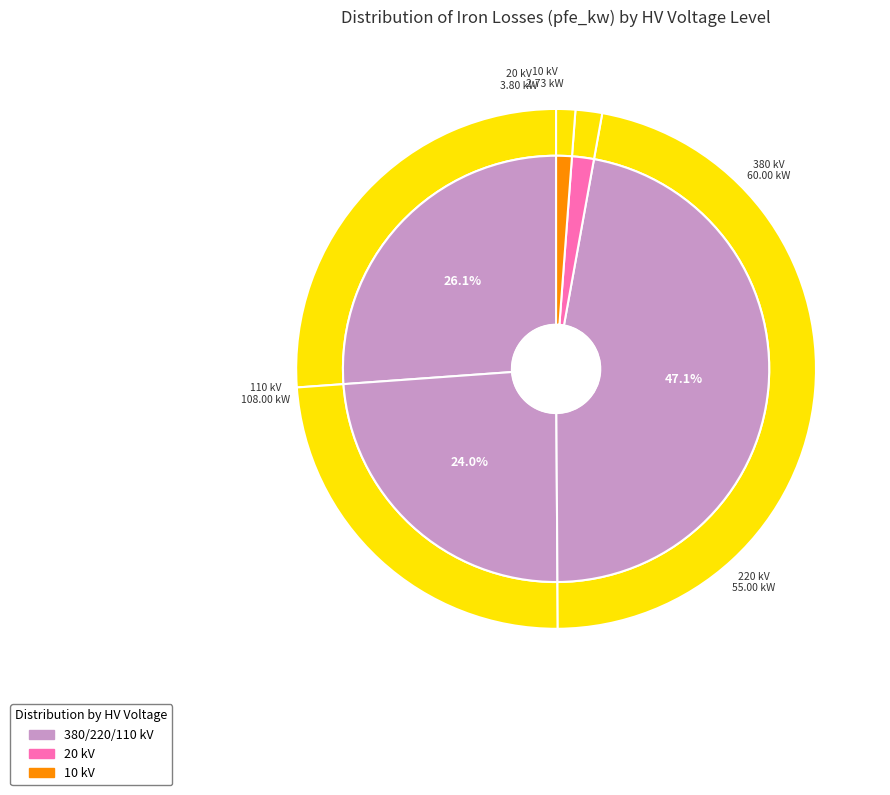

What is the largest slice in the pie chart?

380